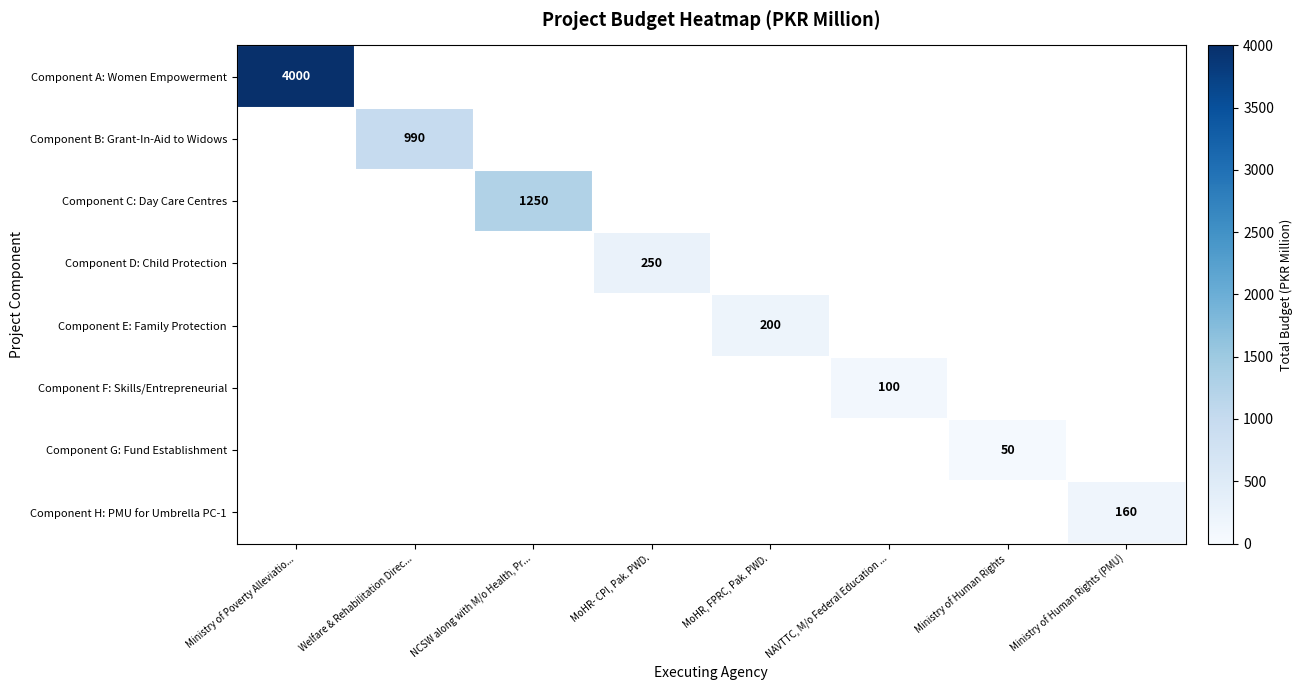

The value of Component F: Skills/Entrepreneurial at NAVTTC, M/o Federal Education ... is 143. True or false?

False